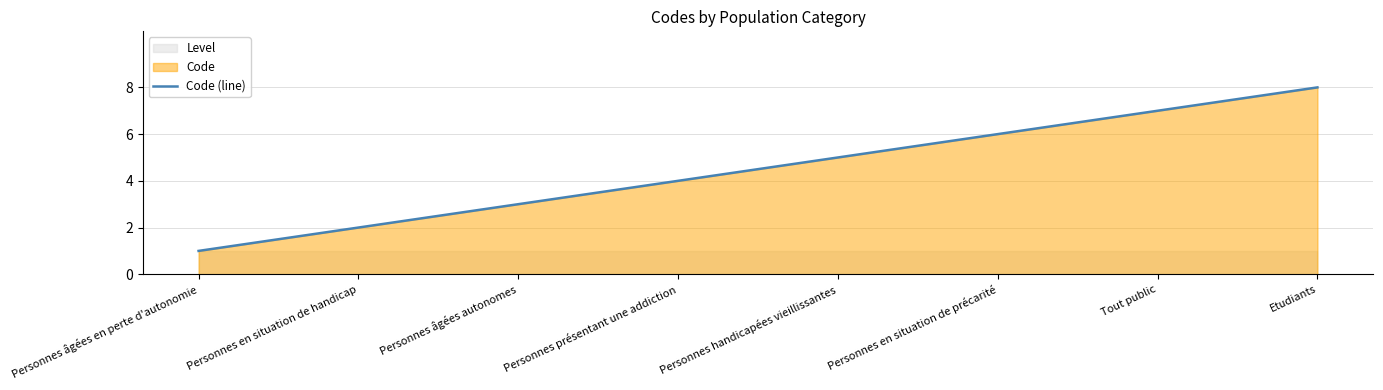

What is the change in value from Personnes handicapées vieillissantes to Personnes en situation de précarité?

+1